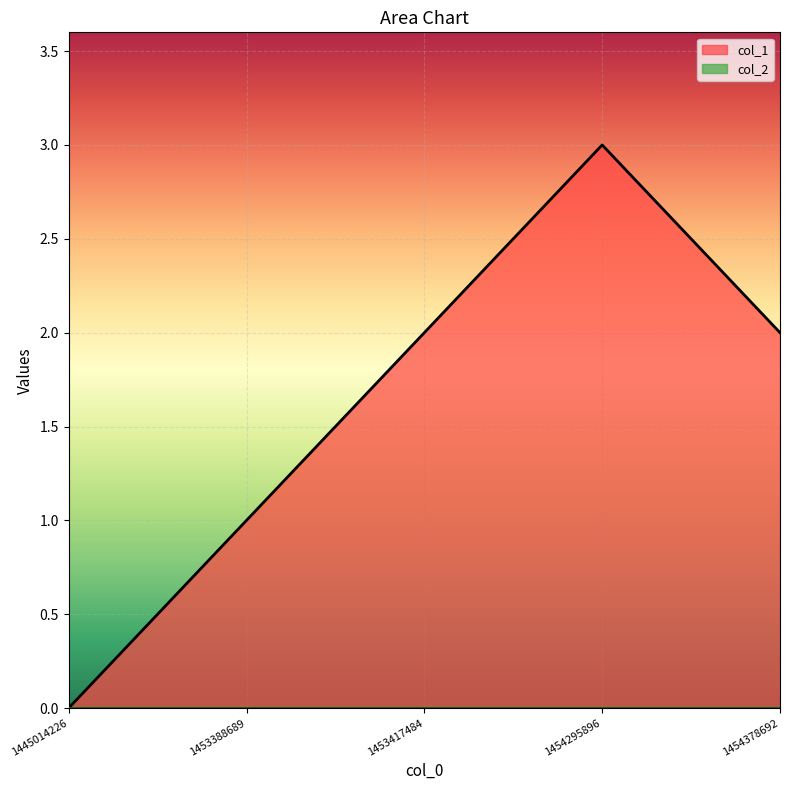

What is the sum of the values at 1454378692 and 1454295896?

5